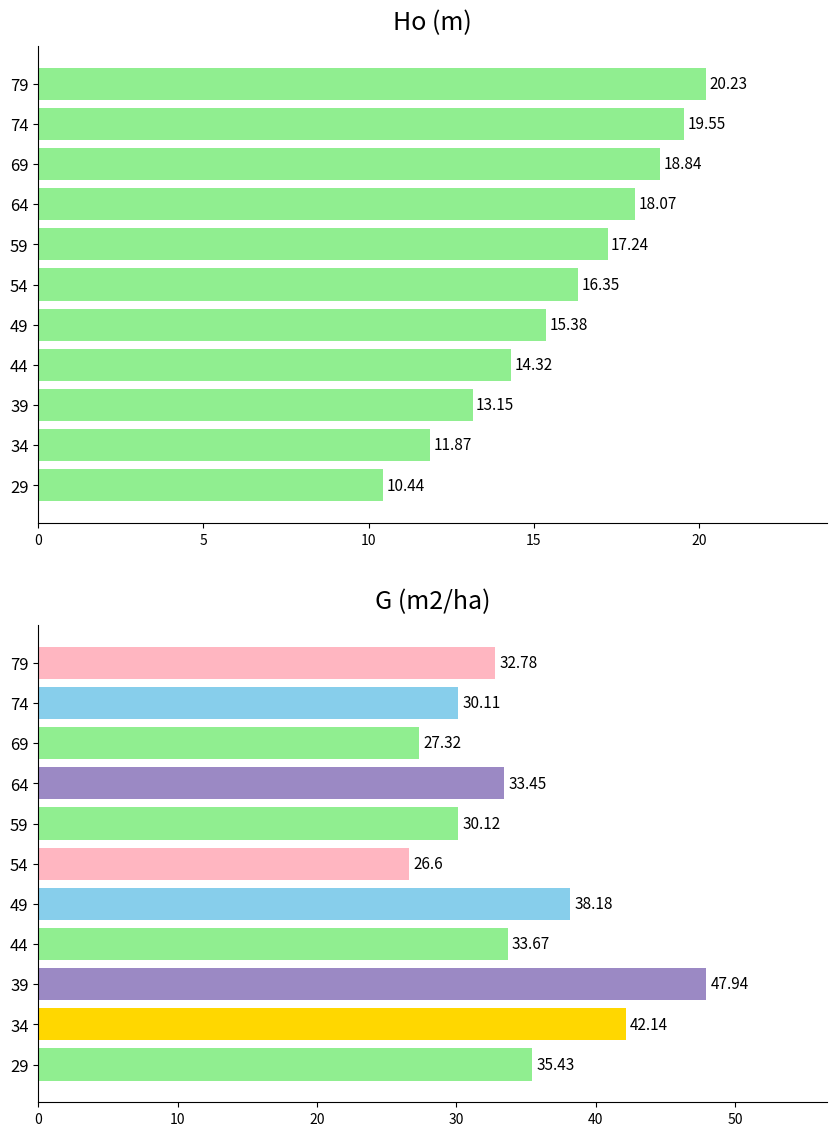

What is the maximum value shown in the chart?

47.9